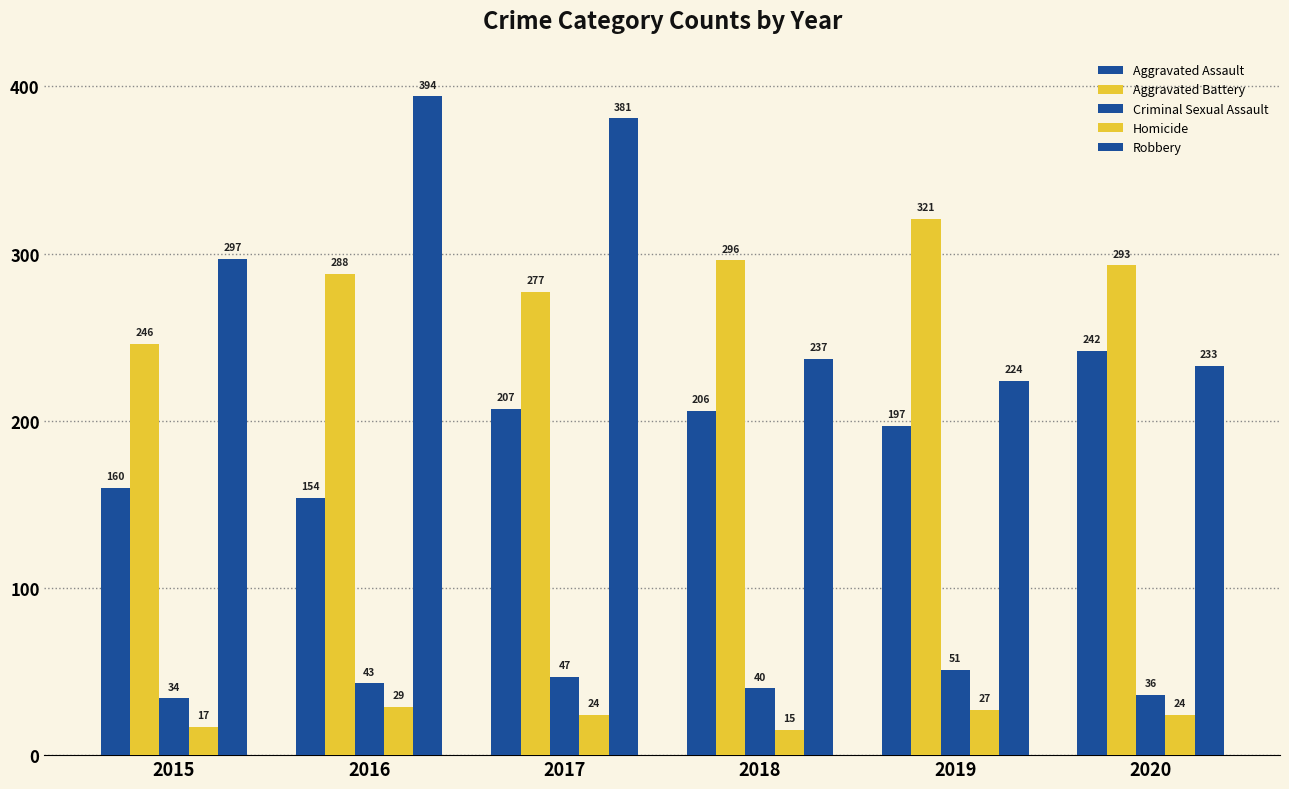

What is the difference between the maximum and minimum values in the Aggravated Assault series?

88